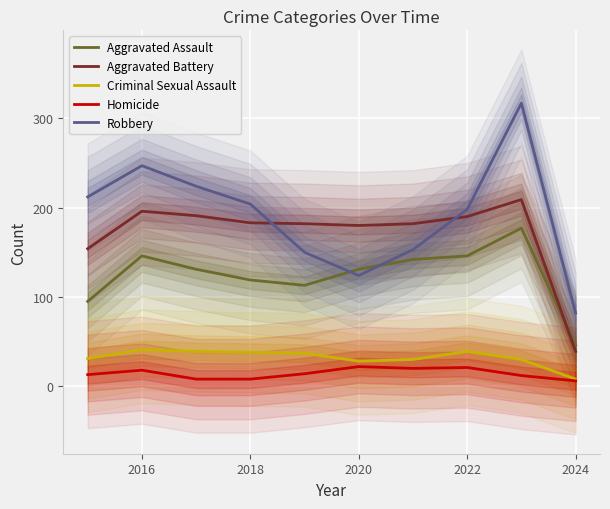

True or false: Homicide and Robbery cross at least once.

False